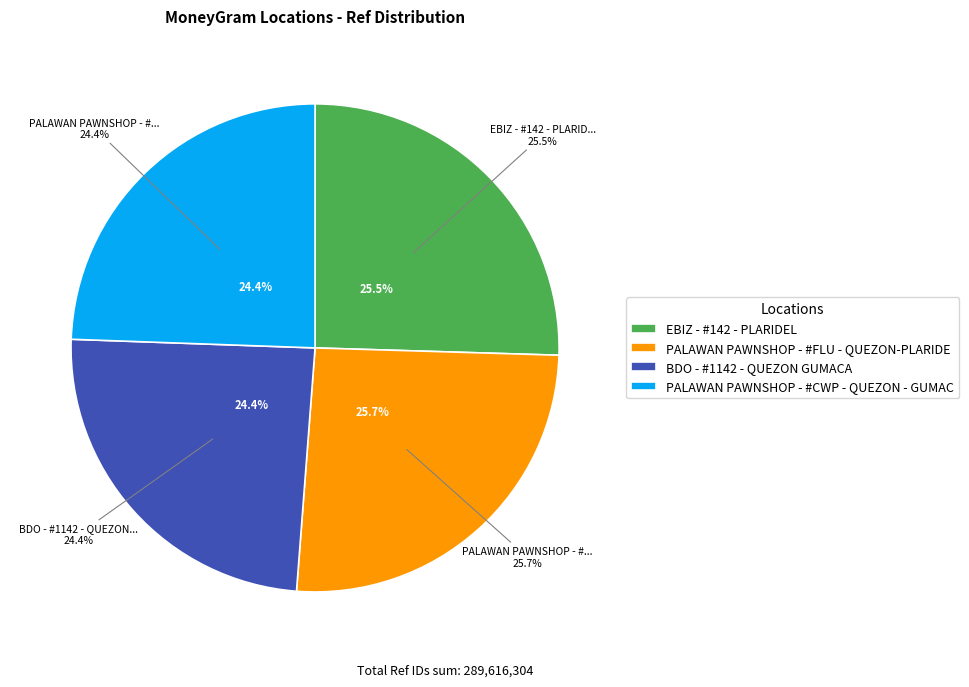

Is PALAWAN PAWNSHOP - #FLU - QUEZON-PLARIDE the majority of the pie?

No